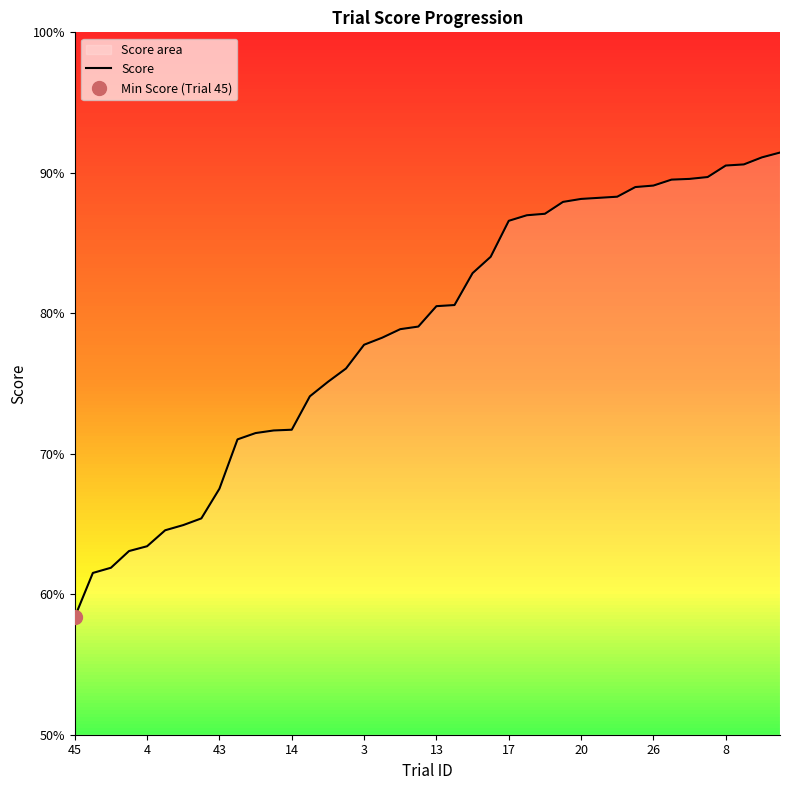

Count the number of categories in the chart.

40